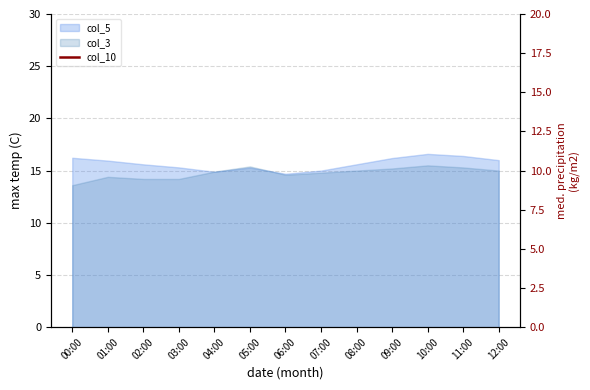

Which category has the lowest value across all series?

00:00